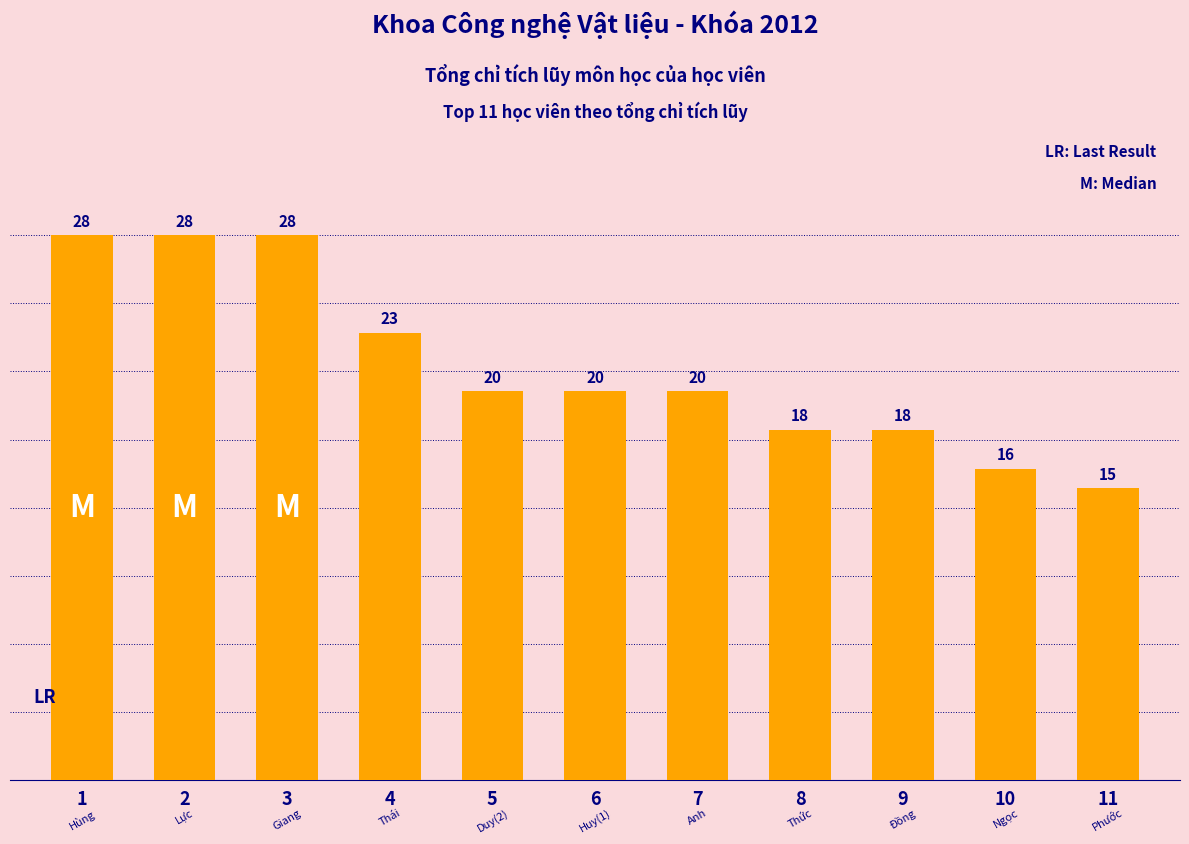

What is the difference between the second highest and second lowest values?

12